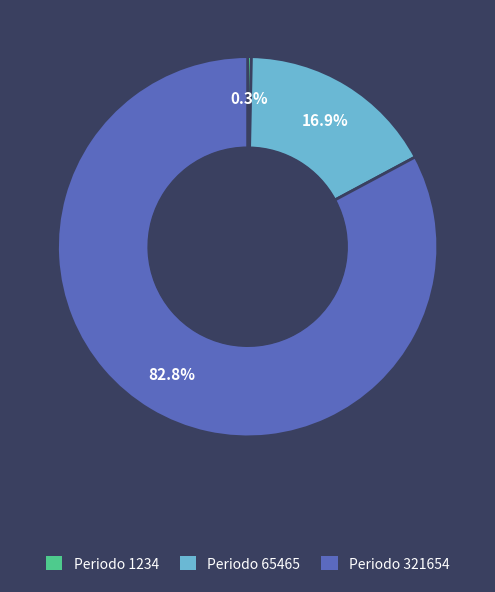

Does any single category account for the majority?

Yes